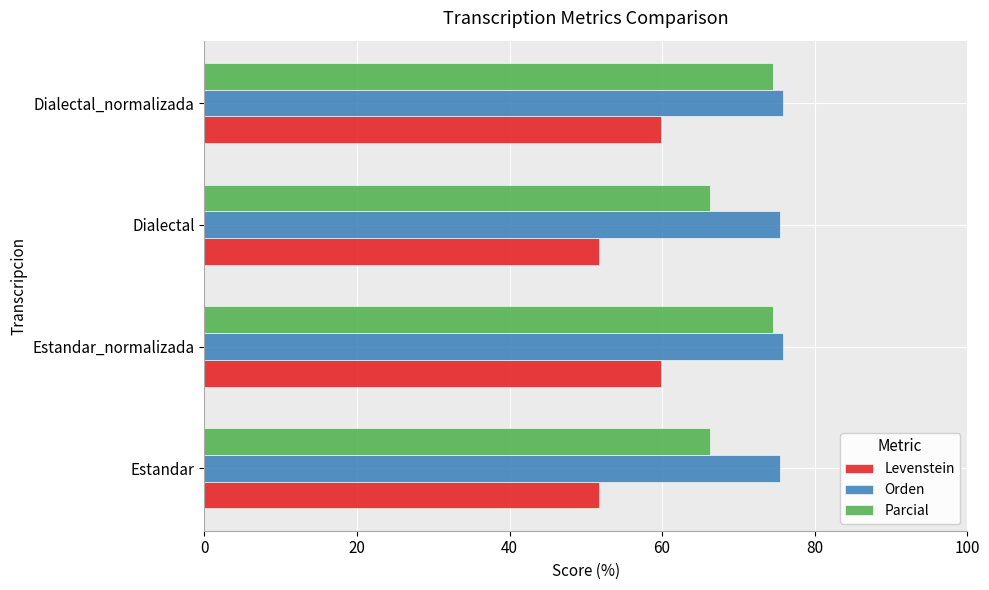

List the series in order of their overall mean, highest first.

Orden, Parcial, Levenstein